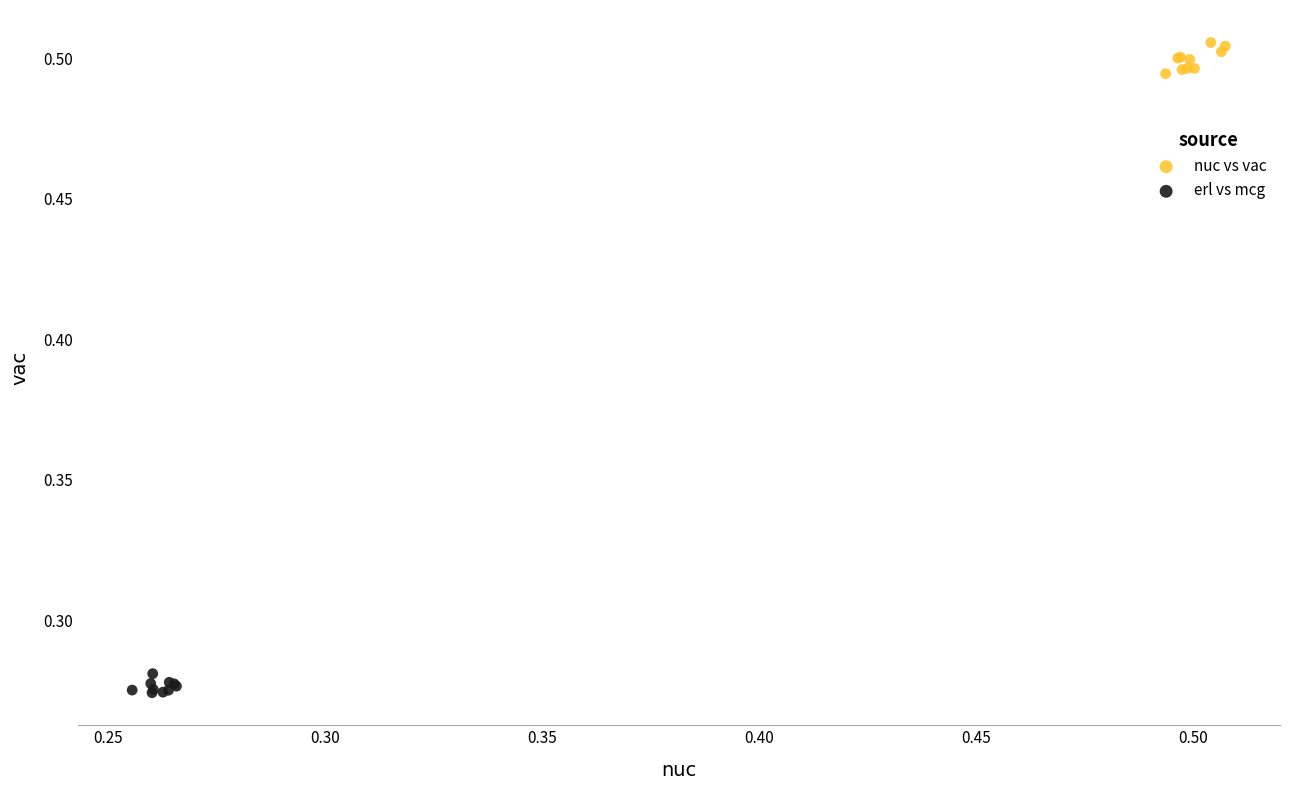

What are all the series names shown in the legend?

nuc vs vac, erl vs mcg